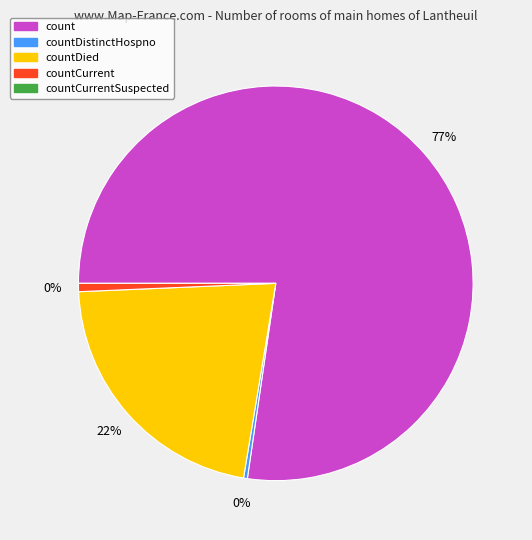

True or false: count accounts for 77% of the total.

True